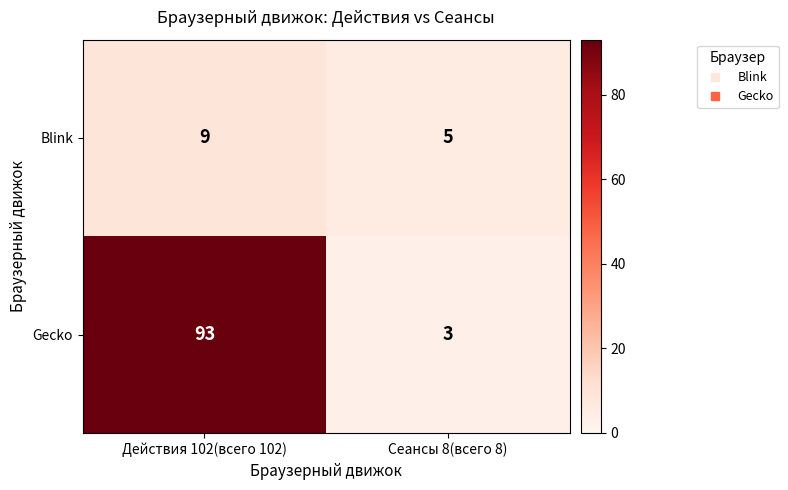

Reading right to left, transcribe all the data shown in this chart.

Blink: Сеансы 8(всего 8)=5	Действия 102(всего 102)=9
Gecko: Сеансы 8(всего 8)=3	Действия 102(всего 102)=93